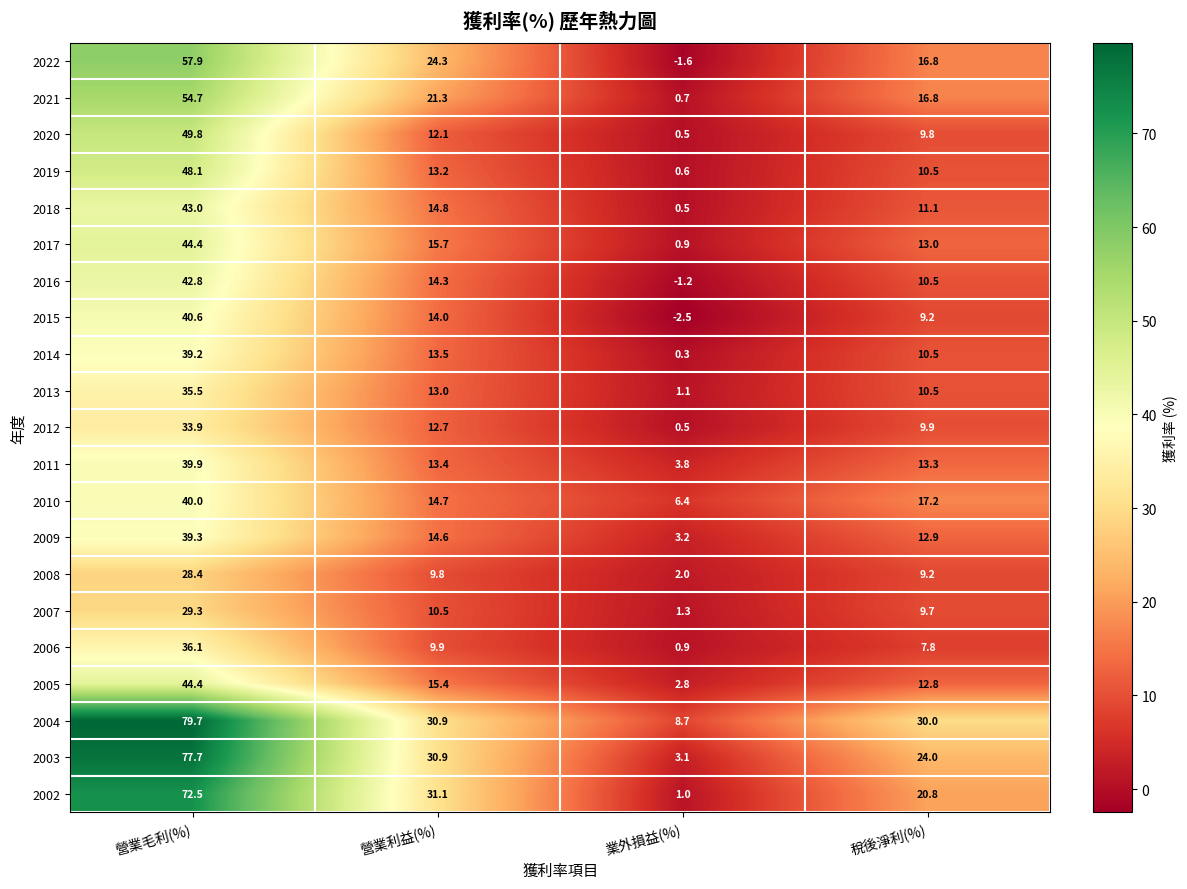

At which label does 2020 first exceed 12?

營業毛利(%)